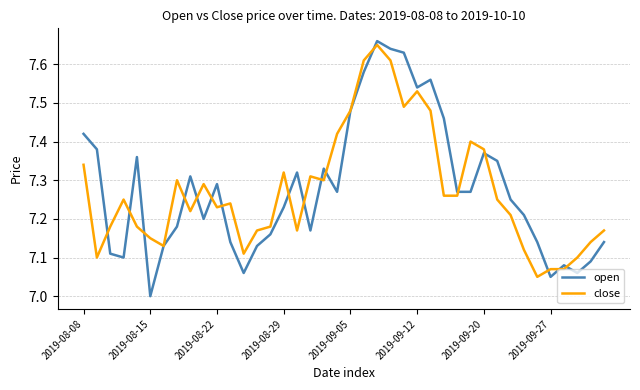

Which series has the largest range (max minus min)?

open